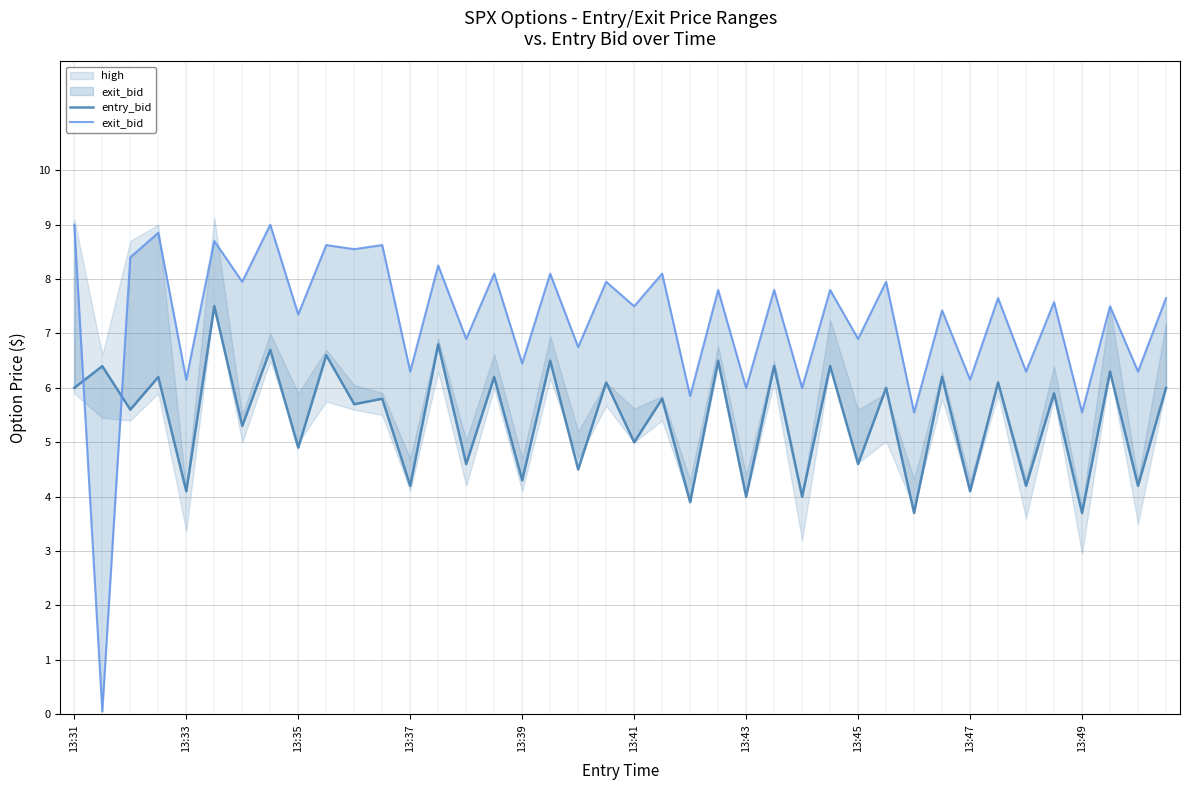

Rank the series by their maximum value, from highest to lowest.

exit_bid, entry_bid